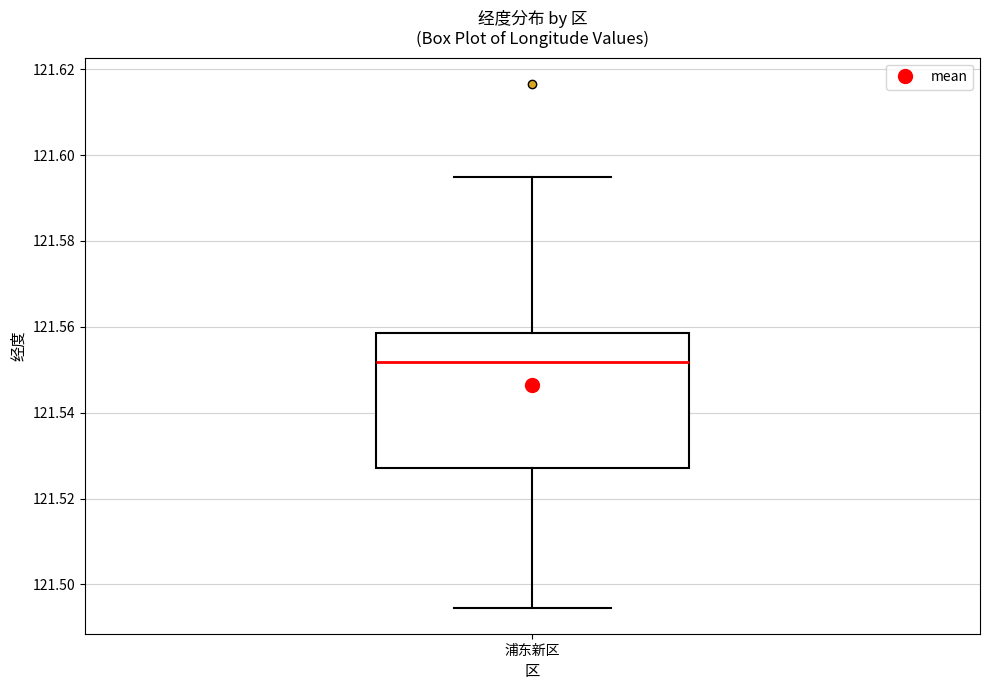

Transcribe this box plot: give where the median line is, the range the box spans, and where the two whiskers end, as read against the y-axis. The values are not printed on the chart, so give them approximately, as read against the axis.

median 121.552, box 121.528 to 121.558, whiskers 121.494 to 121.594